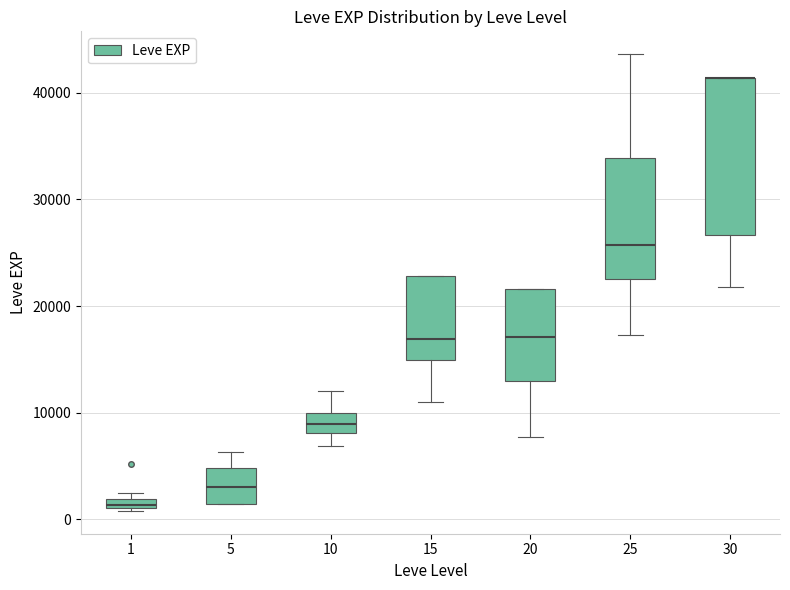

Comparing the boxes themselves (not the whiskers), which one is the tallest?

30